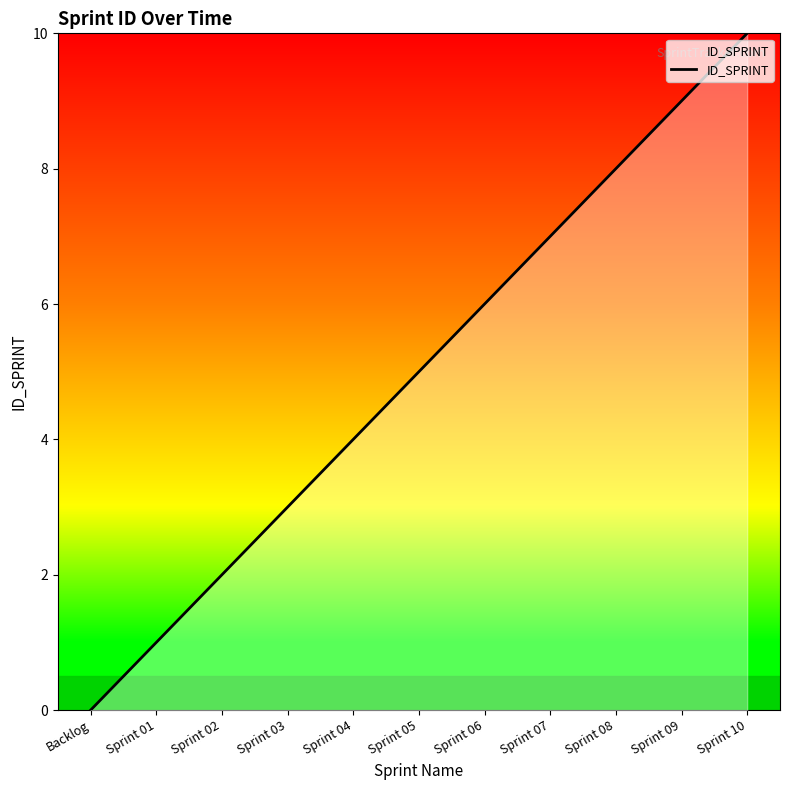

List the labels in order of value, smallest first.

Backlog, Sprint 01, Sprint 02, Sprint 03, Sprint 04, Sprint 05, Sprint 06, Sprint 07, Sprint 08, Sprint 09, Sprint 10